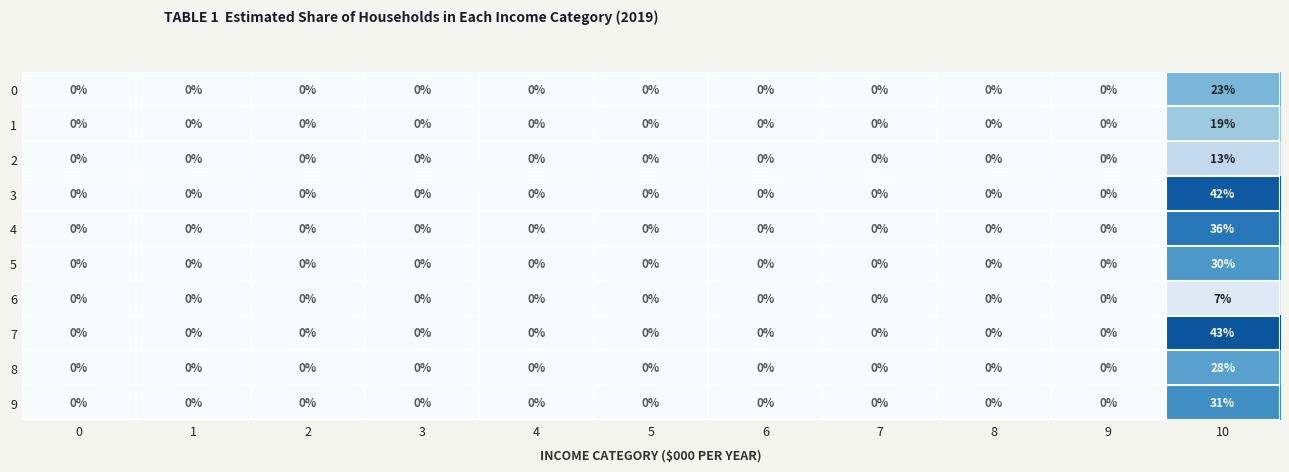

At which category is the sum across all series the highest?

10